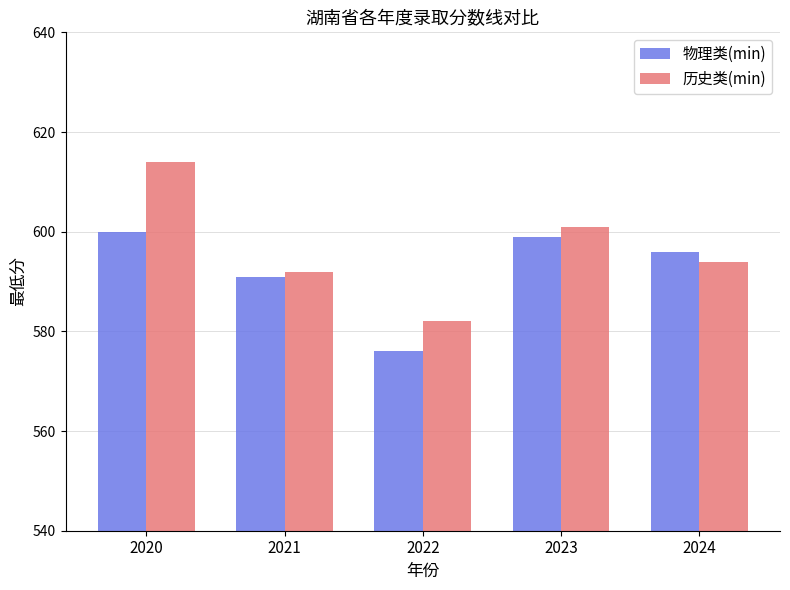

Which series has the widest spread of values?

历史类(min)